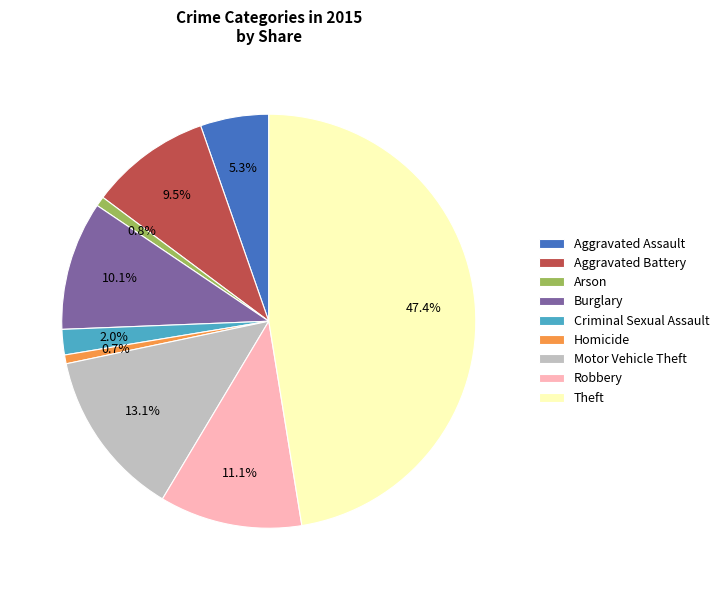

What is the total percentage of Motor Vehicle Theft and Arson?

13.9%